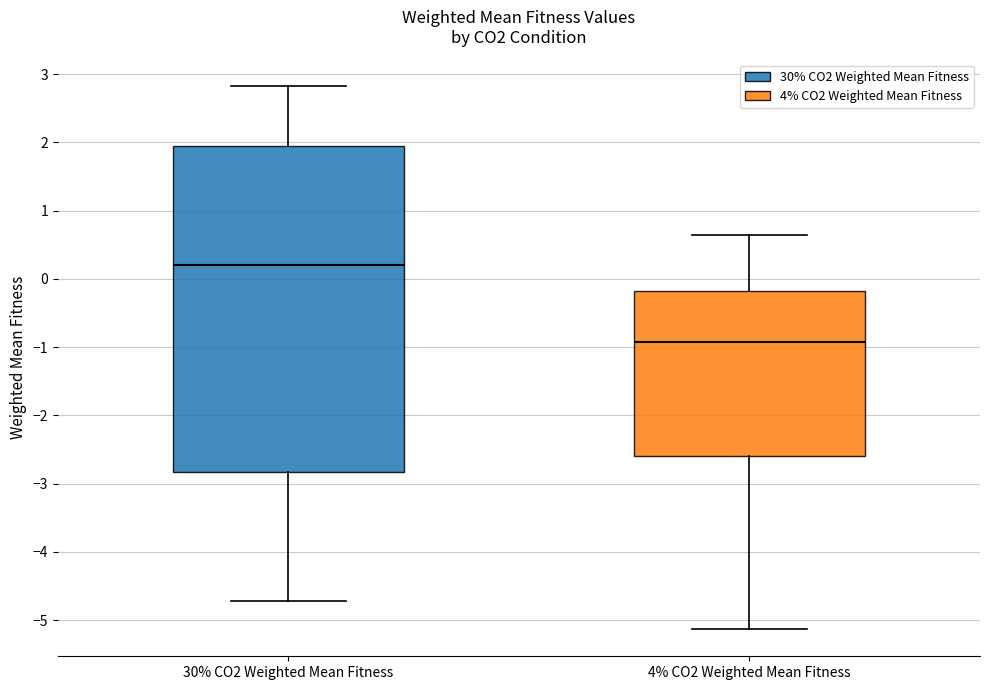

Which box's median line is the lowest?

4% CO2 Weighted Mean Fitness